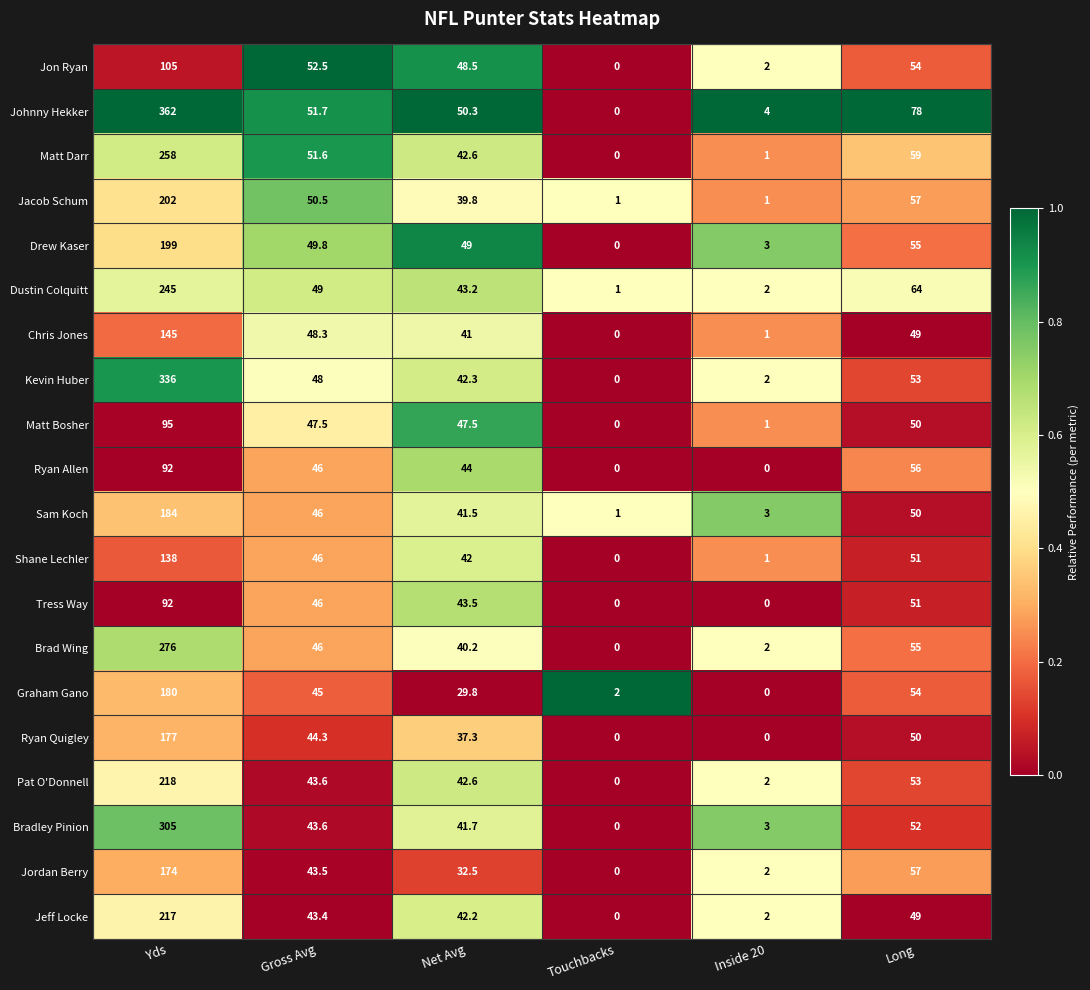

What is the maximum value shown in the chart?

362.0